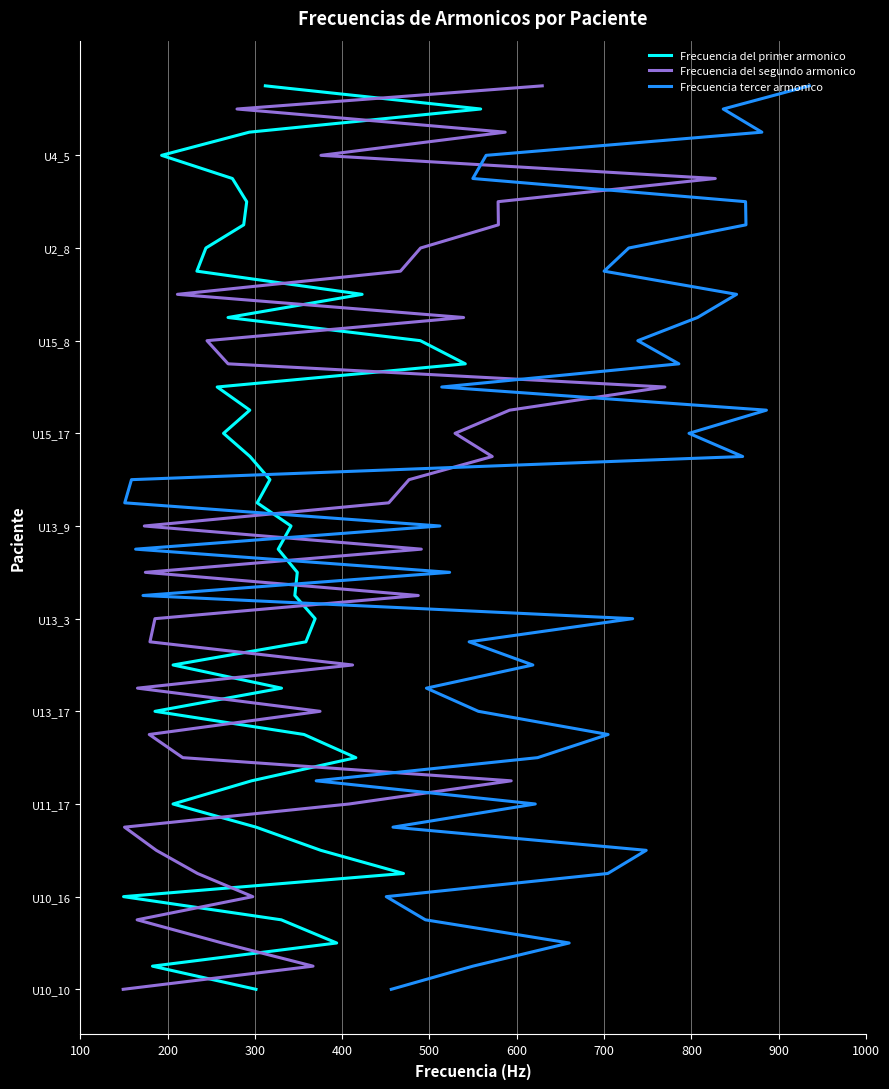

Rank the series by their maximum value, from lowest to highest.

Frecuencia del primer armonico, Frecuencia del segundo armonico, Frecuencia tercer armonico